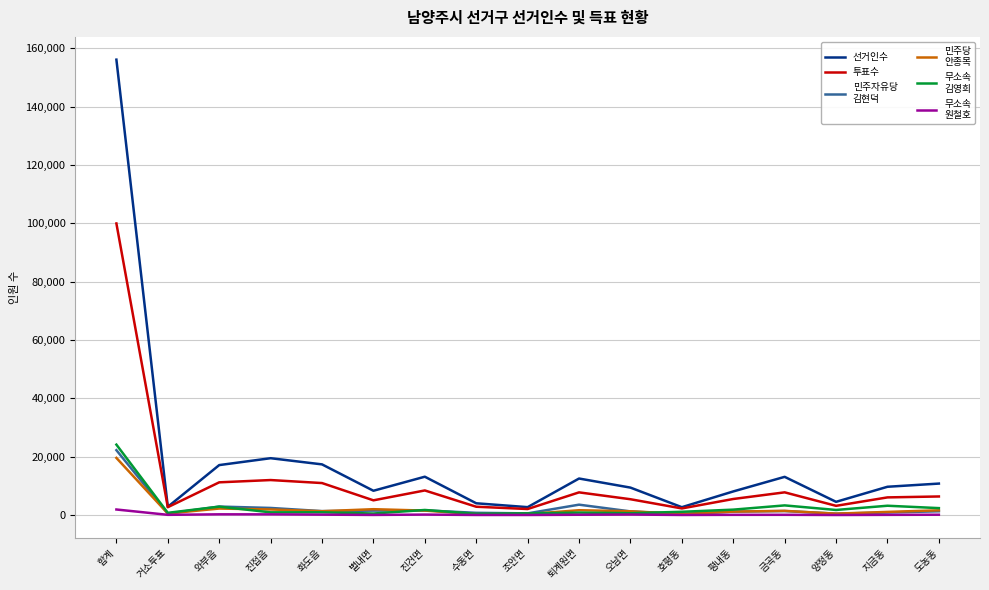

What is the maximum value shown in the chart?

156139